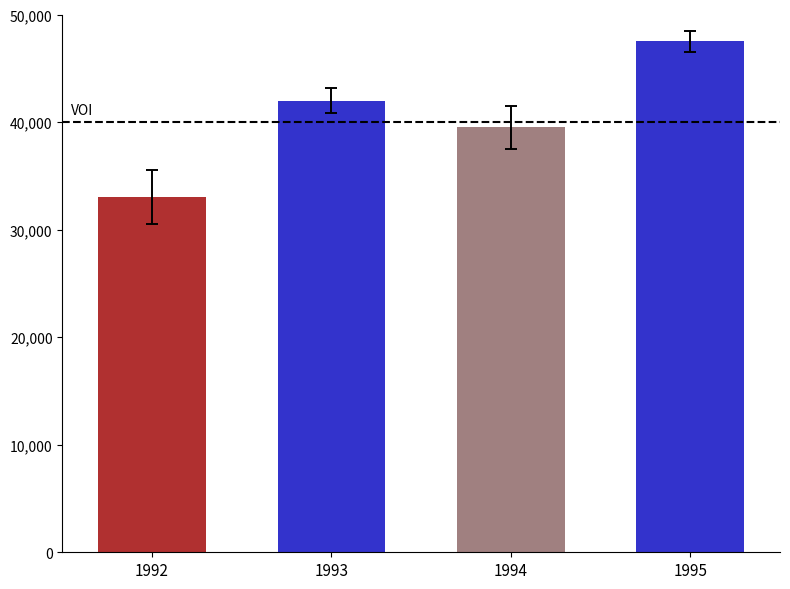

What is the smallest value displayed?

33000